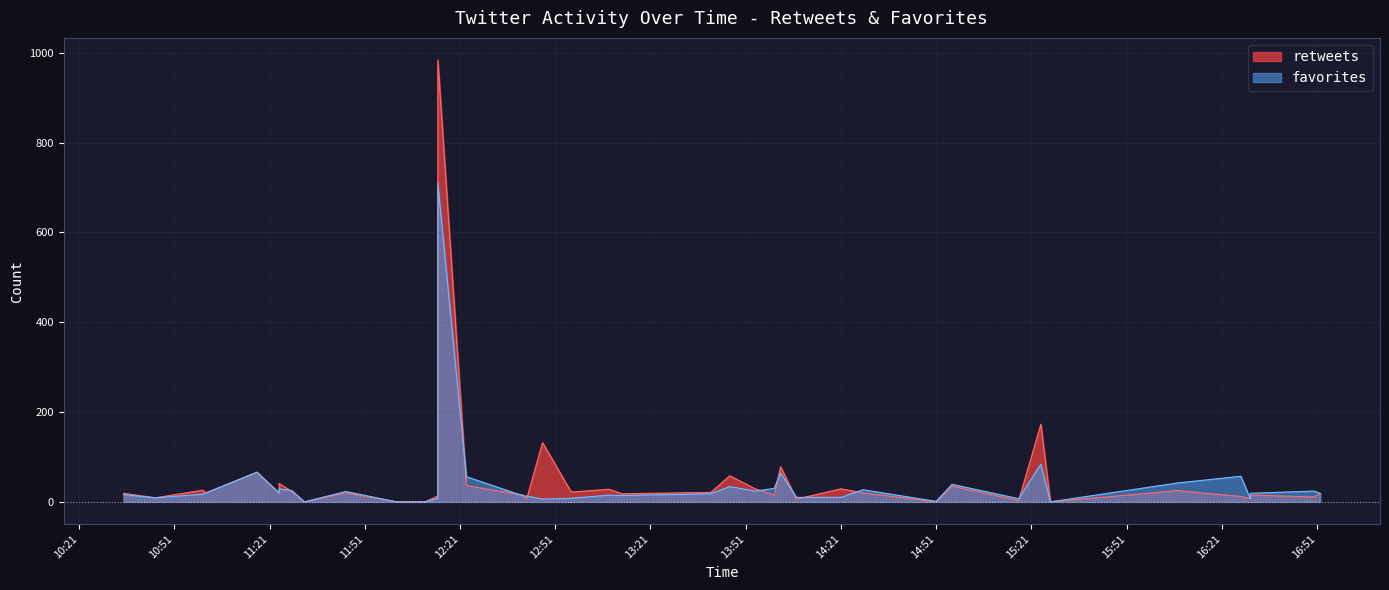

At which category is the sum across all series the highest?

2016-04-25 12:14